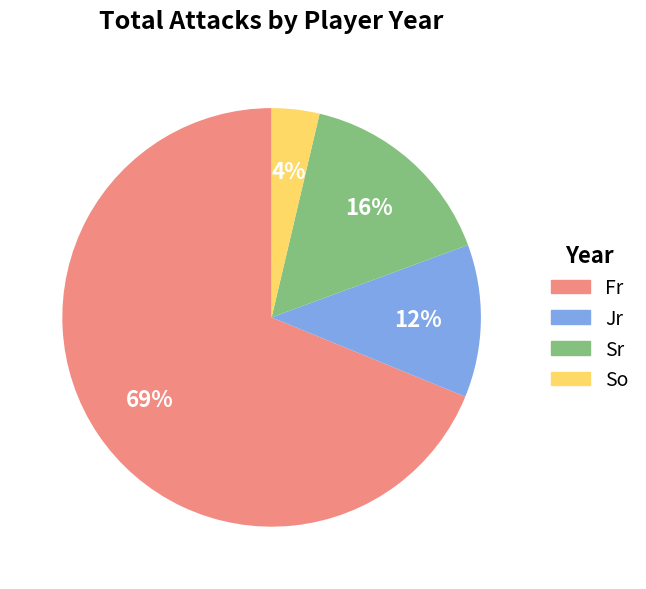

Is there a majority slice in this chart?

Yes